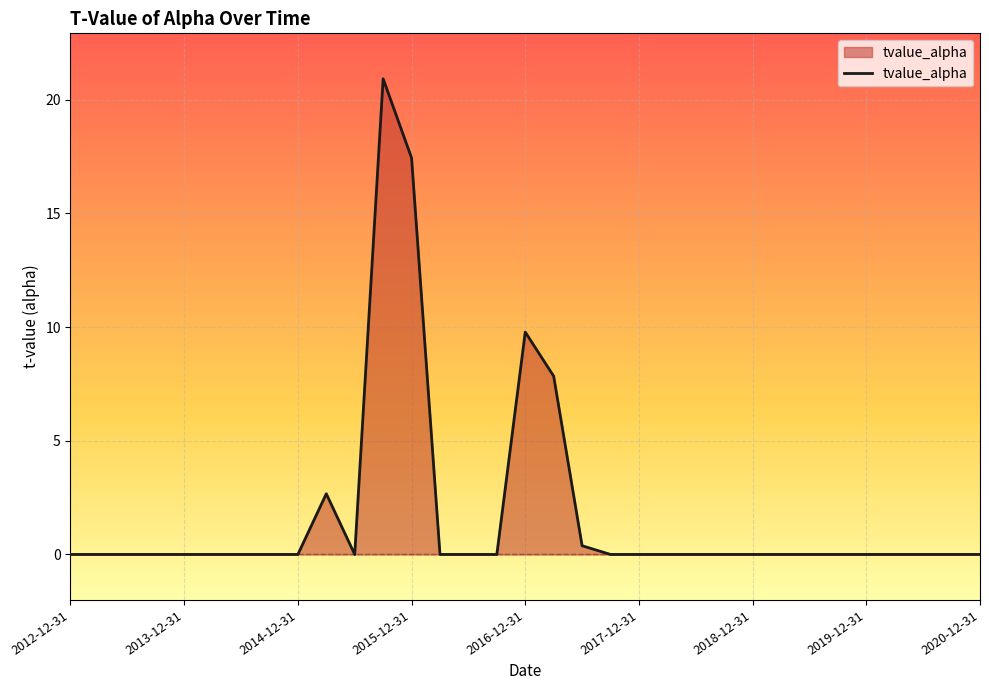

What is the maximum value shown in the chart?

20.9